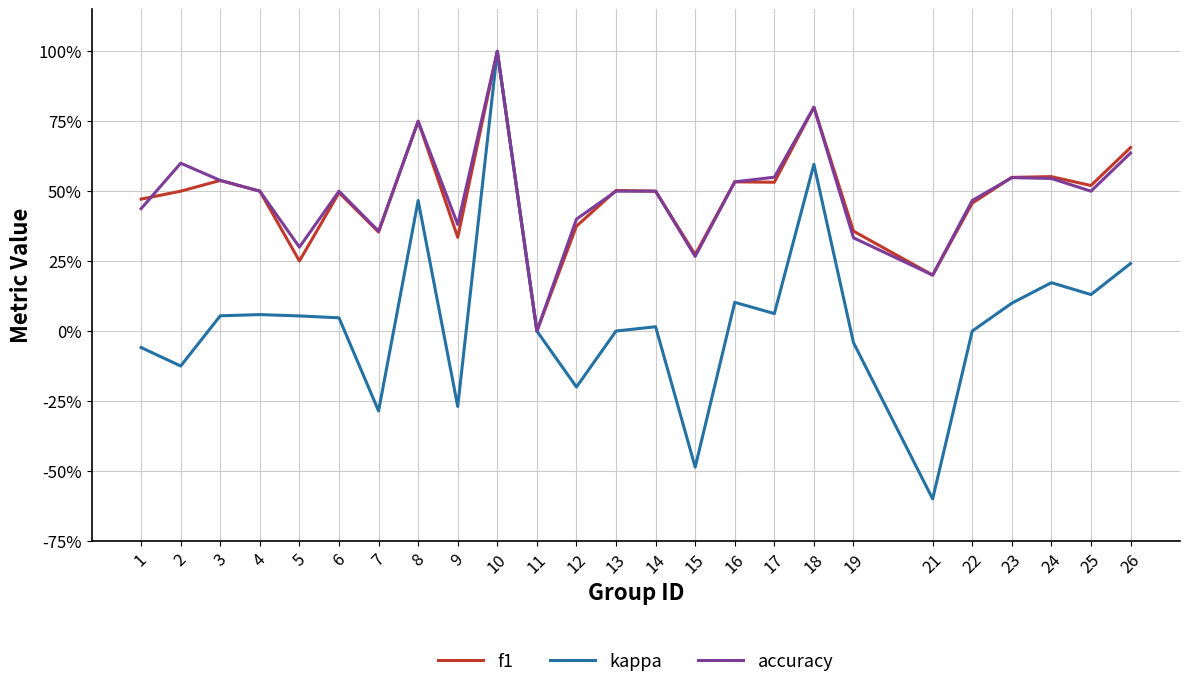

True or false: kappa has more than 2 interior local peaks.

True